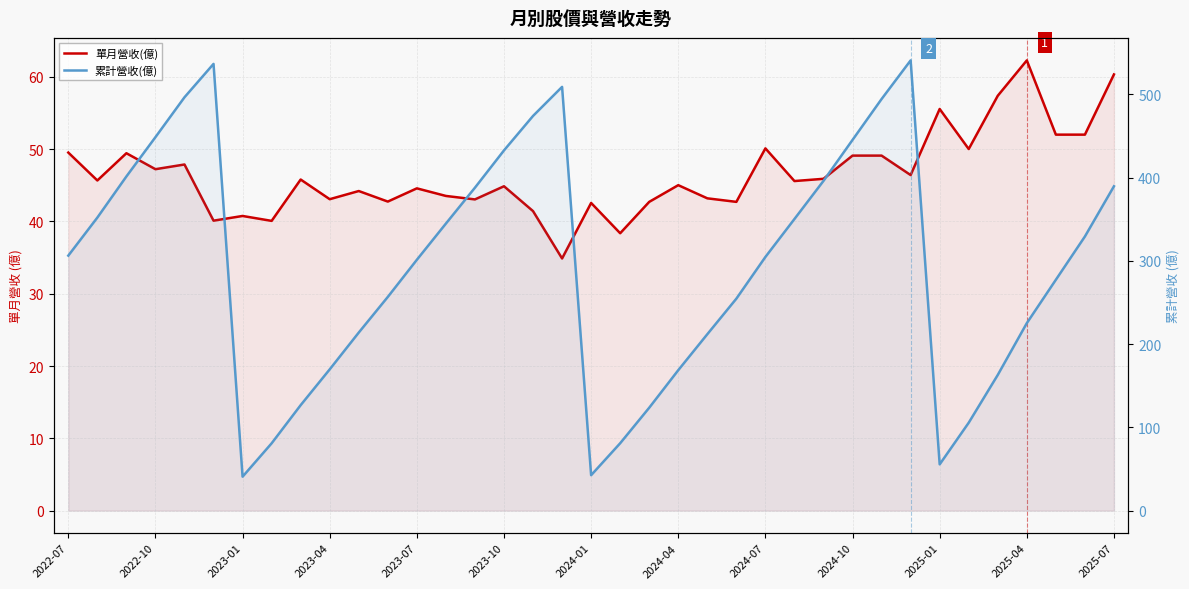

At how many categories does at least one series exceed 362?

13